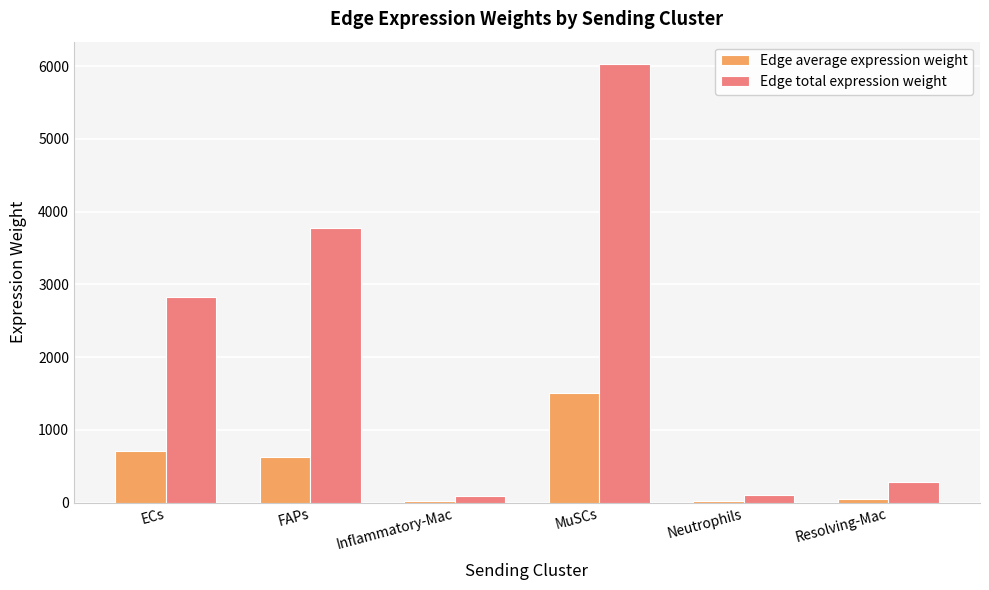

Between ECs and FAPs, which series saw the biggest shift?

Edge total expression weight